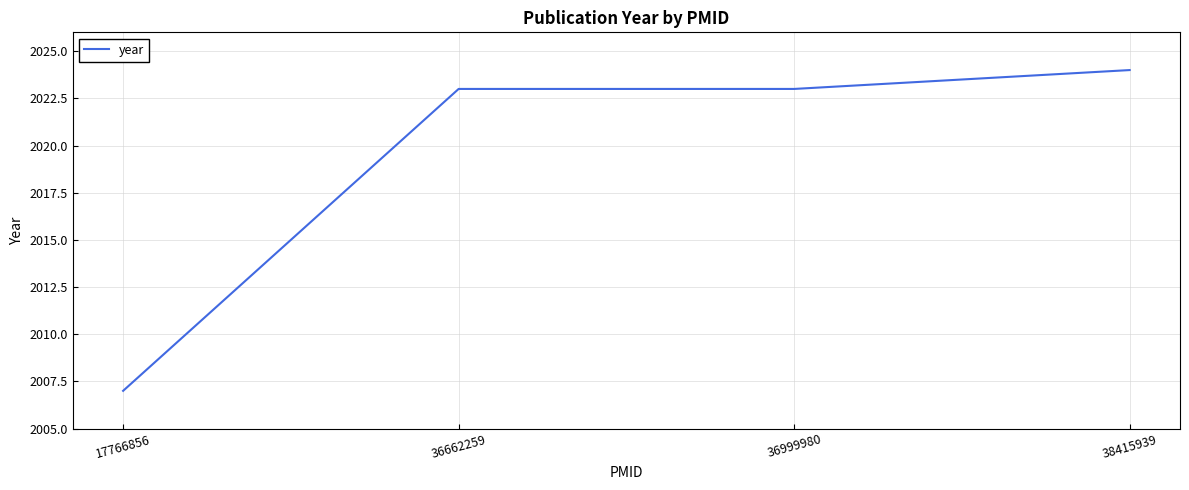

Which label corresponds to the smallest value in the chart?

17766856